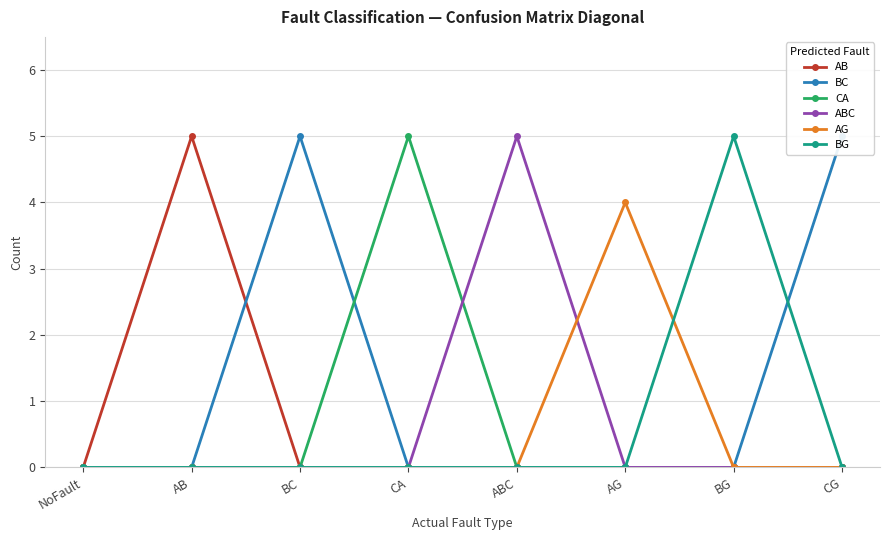

At which category is the sum across all series the highest?

AB